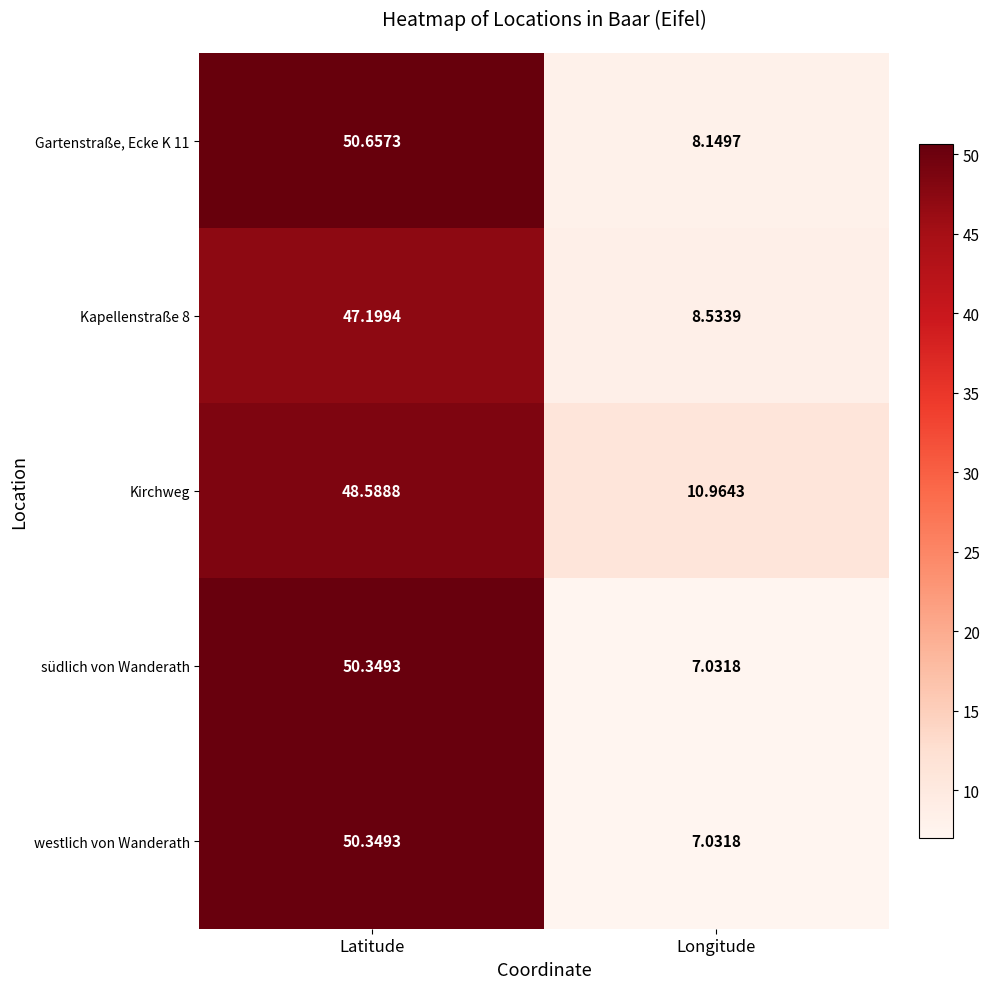

Which series has the largest total across all categories?

Kirchweg